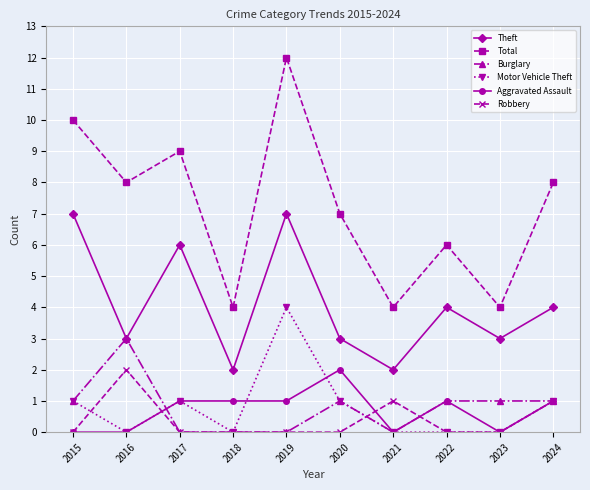

What is the value of the Robbery point at the 10th from the left?

1